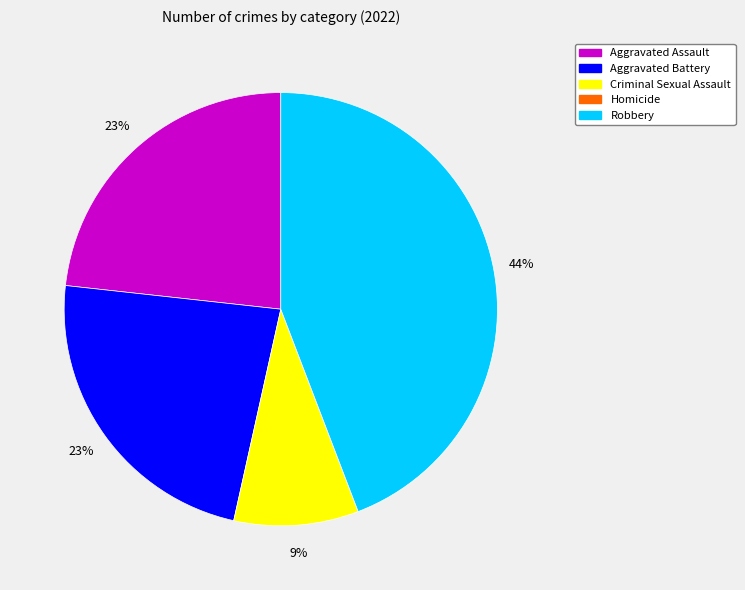

Between Robbery and Aggravated Assault, which is larger?

Robbery